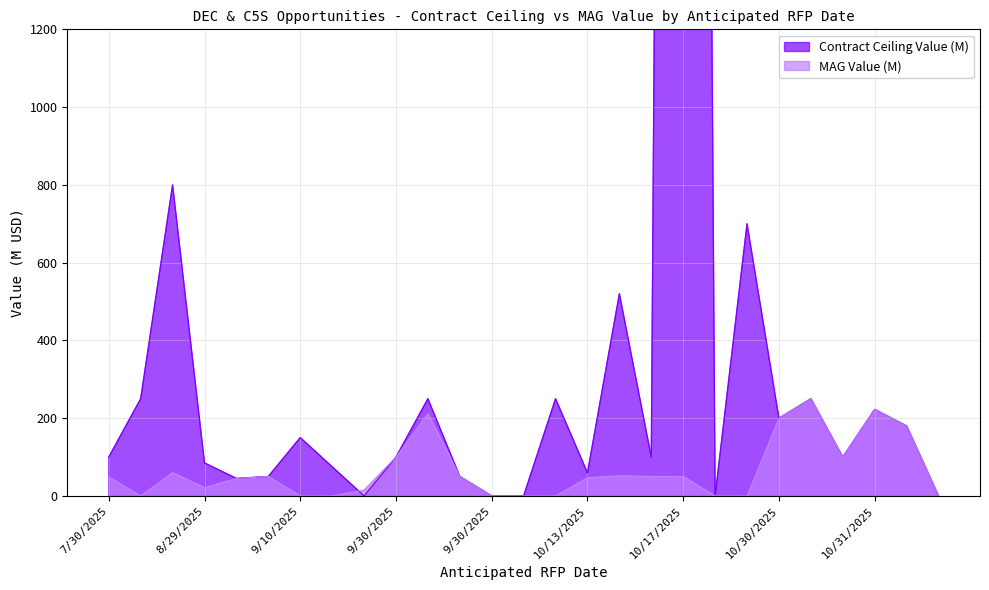

Reading right to left, transcribe all the data shown in this chart.

Contract Ceiling Value (M): 0.0	180.0	222.6	100.0	250.0	200.0	700.0	0.0	12000.0	100.0	520.0	59.4	250.0	0.0	0.0	50.0	250.0	100.0	0.0	75.0	150.0	50.0	45.0	84.9	800.0	250.0	100.0
MAG Value (M): 0.0	180.0	222.6	100.0	250.0	200.0	0.0	0.0	50.0	50.0	52.0	47.0	0.0	0.0	0.0	50.0	212.0	100.0	15.0	0.0	0.0	50.0	45.0	21.2	60.0	0.0	49.0